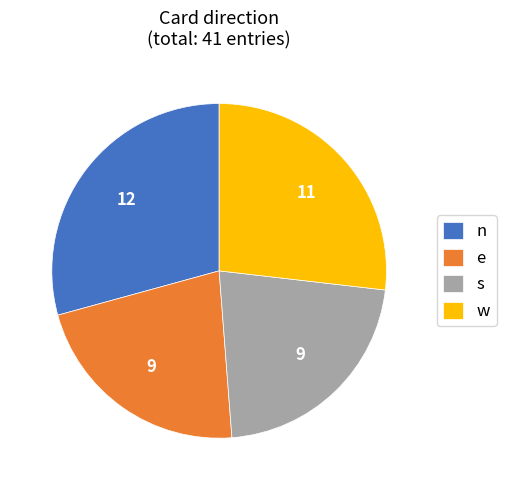

The s slice represents 30% of the pie. True or false?

False